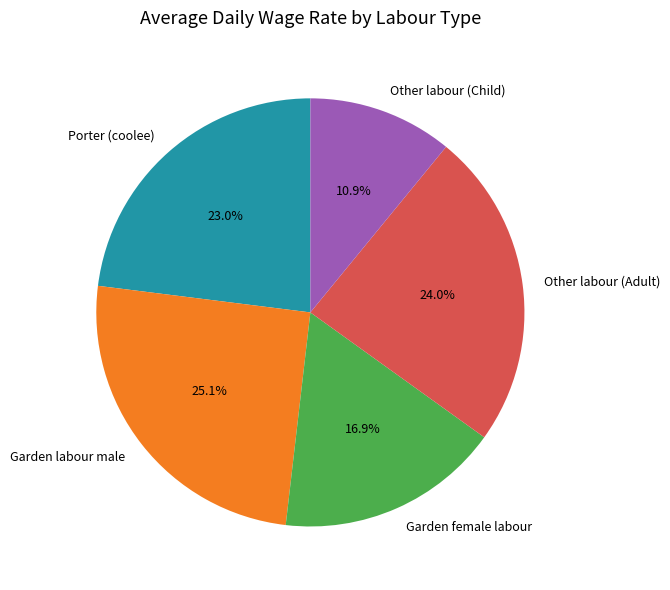

Combined, what portion of the pie is Other labour (Adult) and Garden female labour?

40.9%